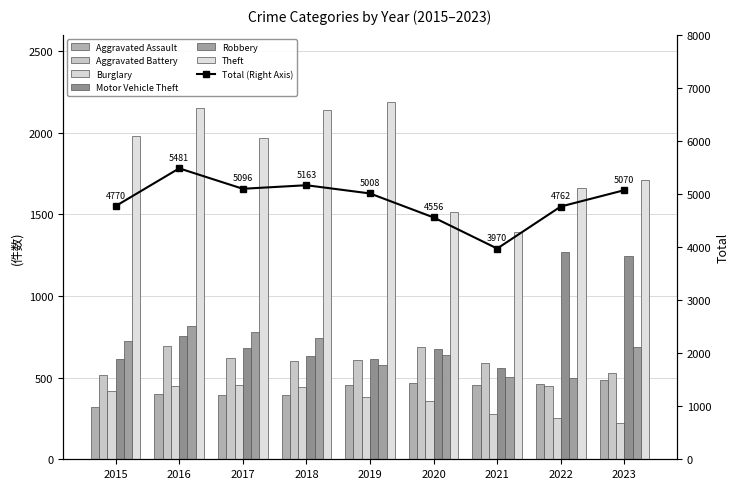

Is it true that Burglary equals 236 at 2018?

False